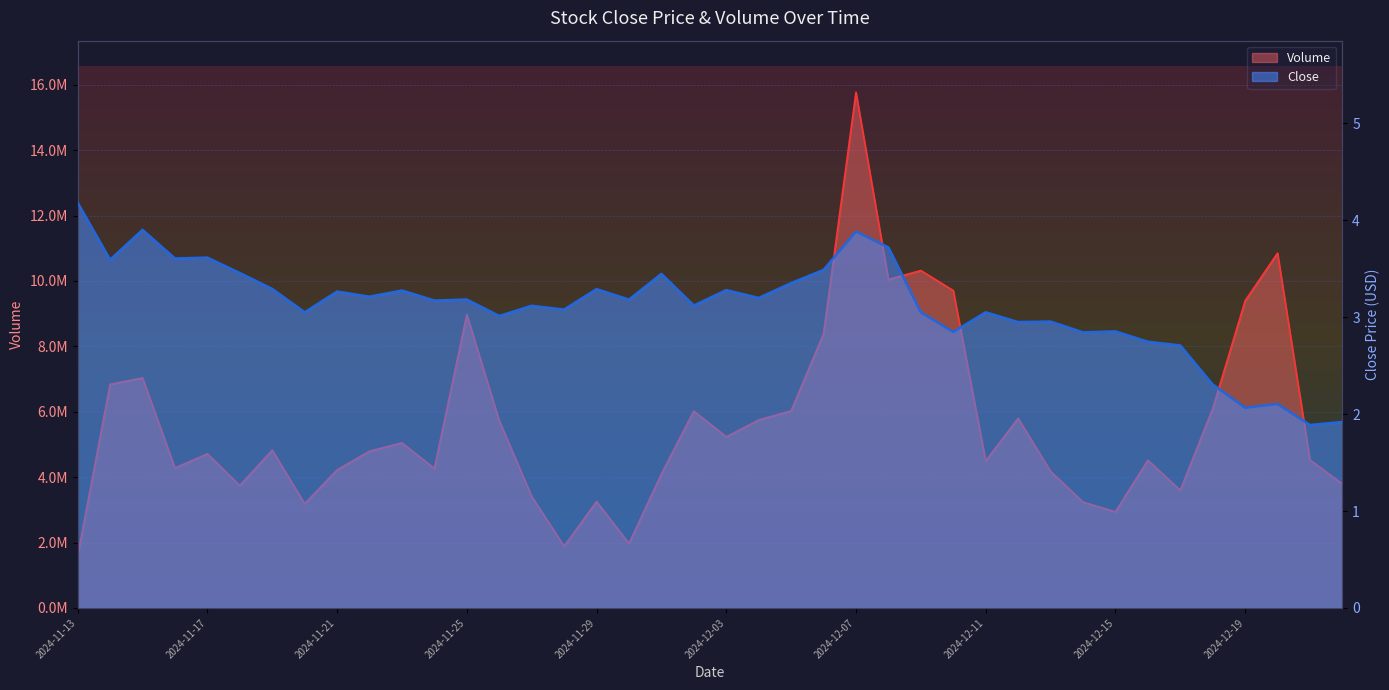

What is the label of the 34th point from the right?

2024-11-19